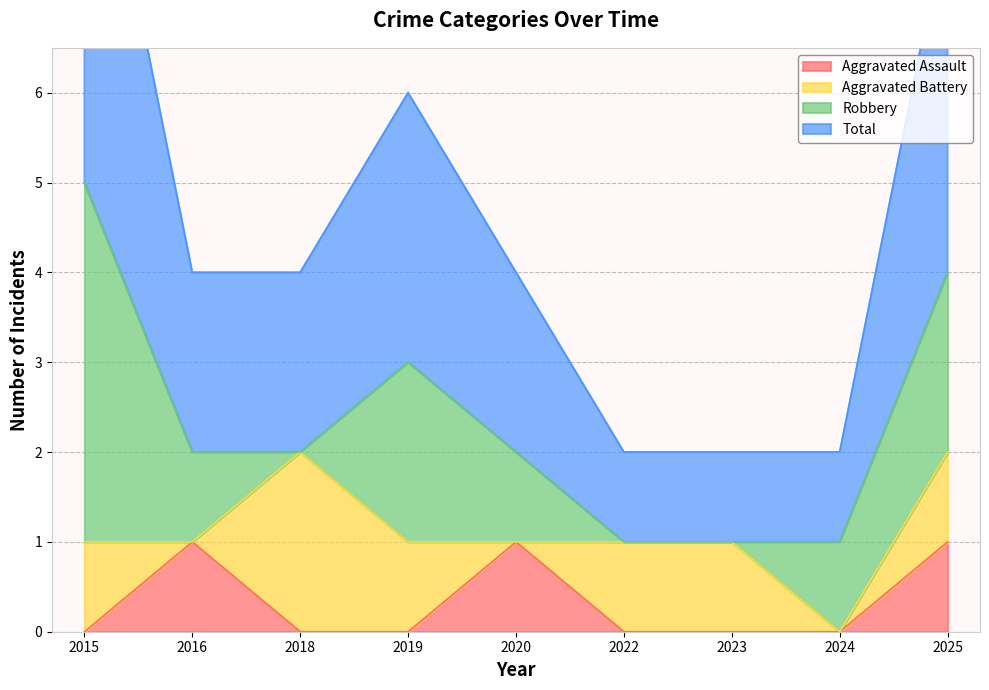

What is the difference between the highest and lowest values at 2019?

3